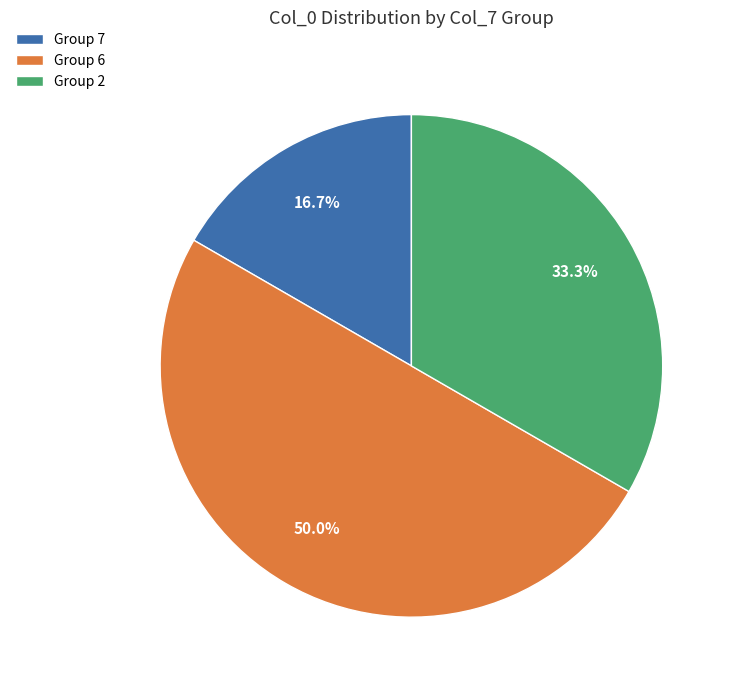

To the nearest percent, what is the average slice percentage?

33%